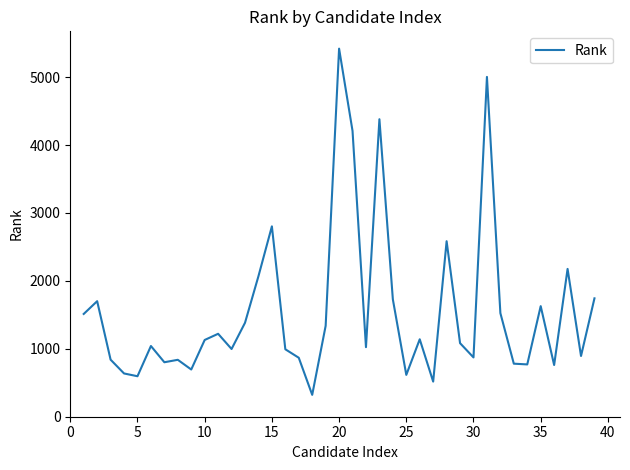

True or false: the data has more than 0 interior local peaks.

True